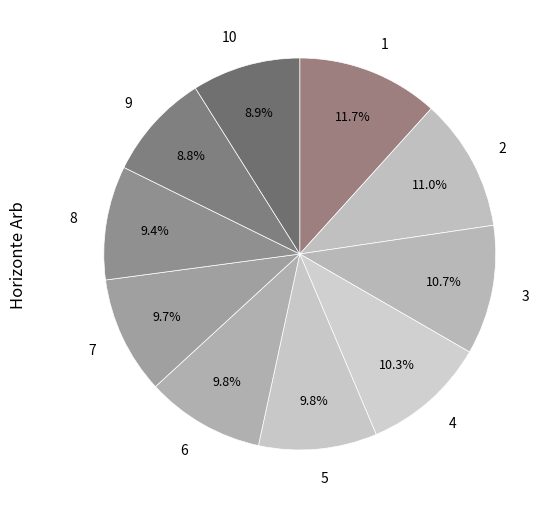

To the nearest percent, what portion does 7 represent?

10%